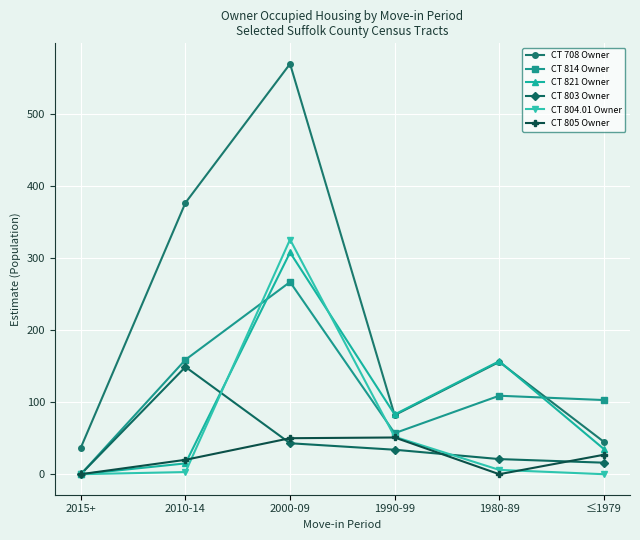

What is the difference between the second highest and minimum values in the CT 803 Owner series?

43